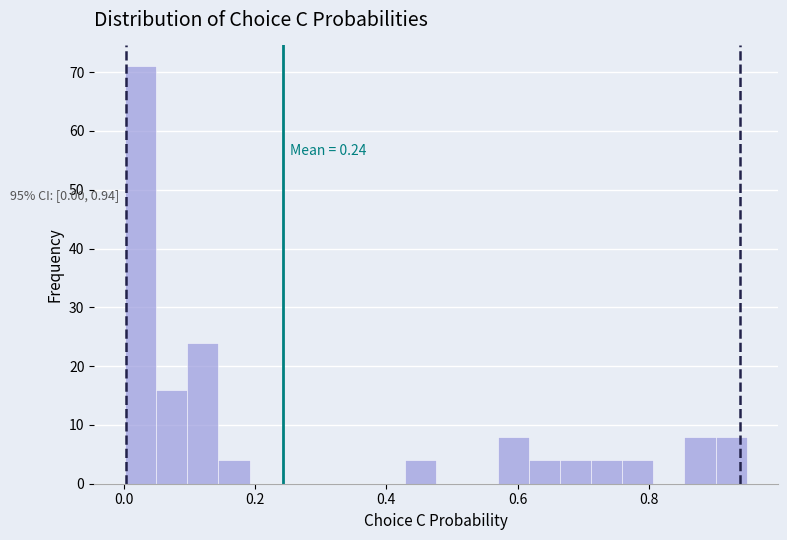

Around what value on the x-axis is the tallest bar? Give the approximate position of its centre, as read against the axis.

0.02